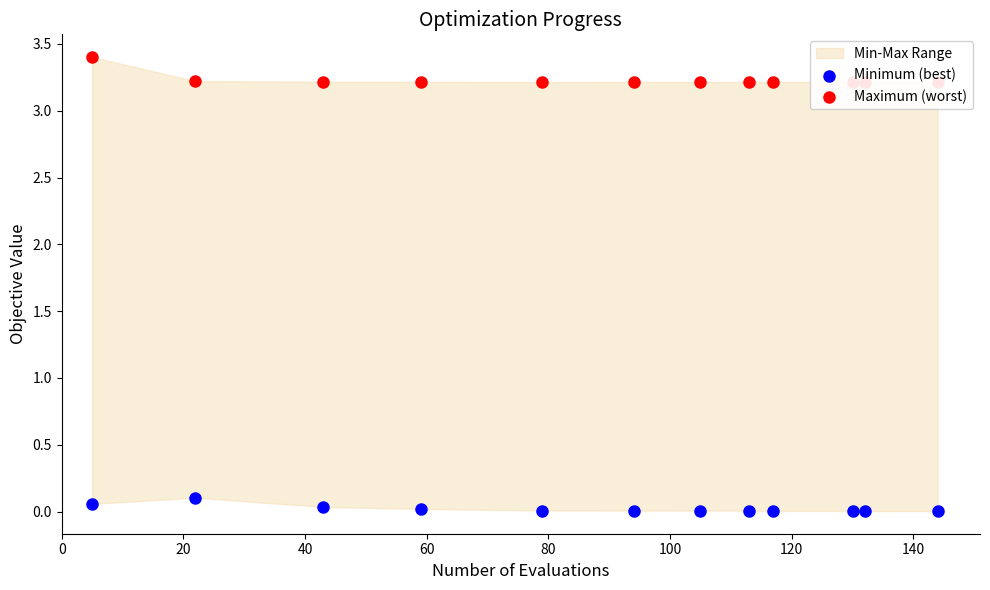

At how many categories does at least one series exceed 0?

12